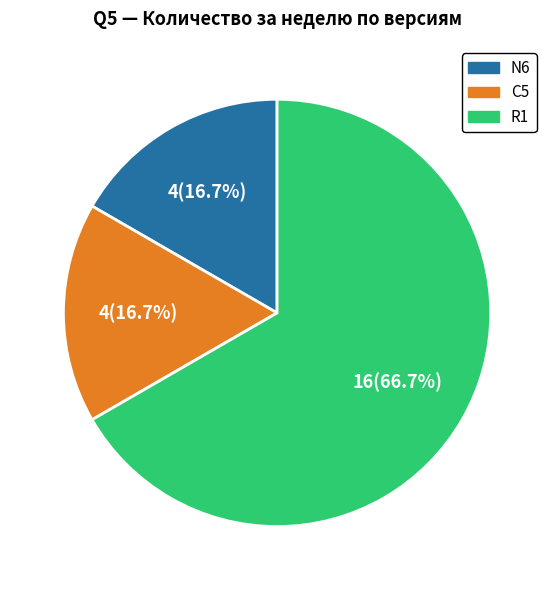

To the nearest percent, what is the combined percentage of C5 and R1?

83%